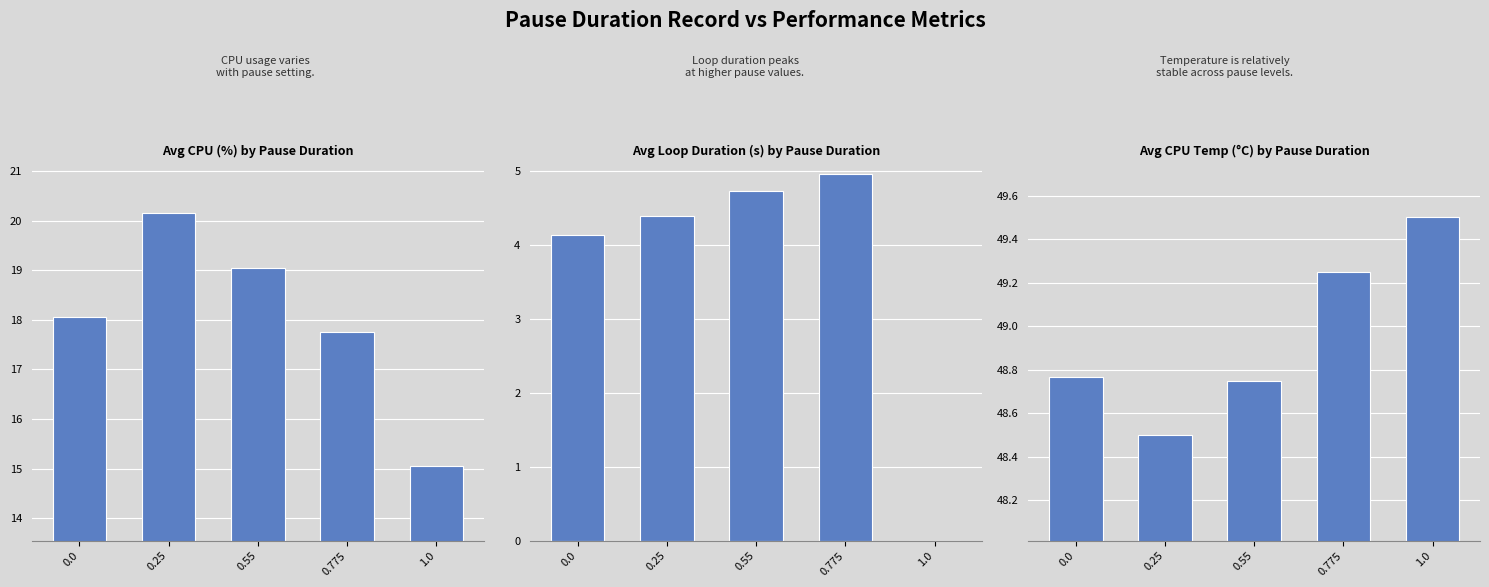

At which label is Avg Loop Duration (s) by Pause Duration closest to 2?

1.0